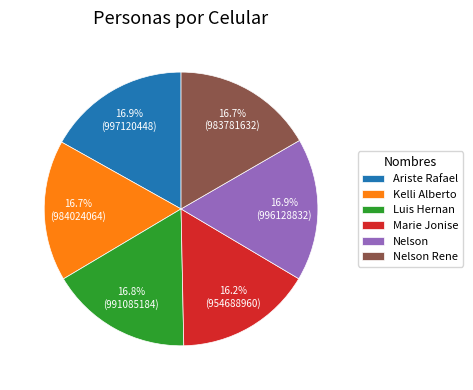

Combined, what portion of the pie is Marie Jonise and Kelli Alberto?

32.8%